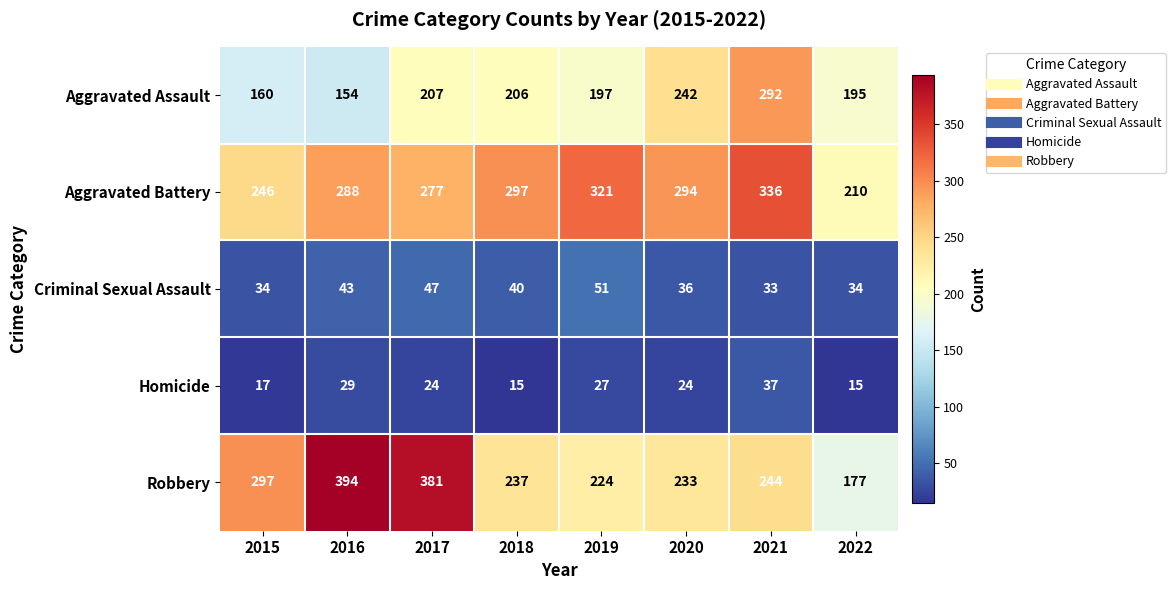

Is it true that Homicide equals 17 at 2015?

True